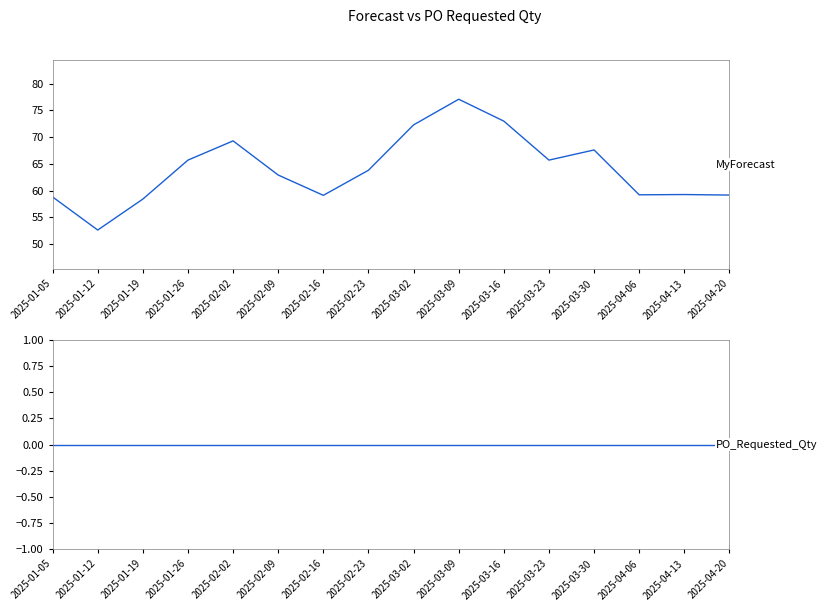

What is the label of the 8th point from the left?

2025-02-23